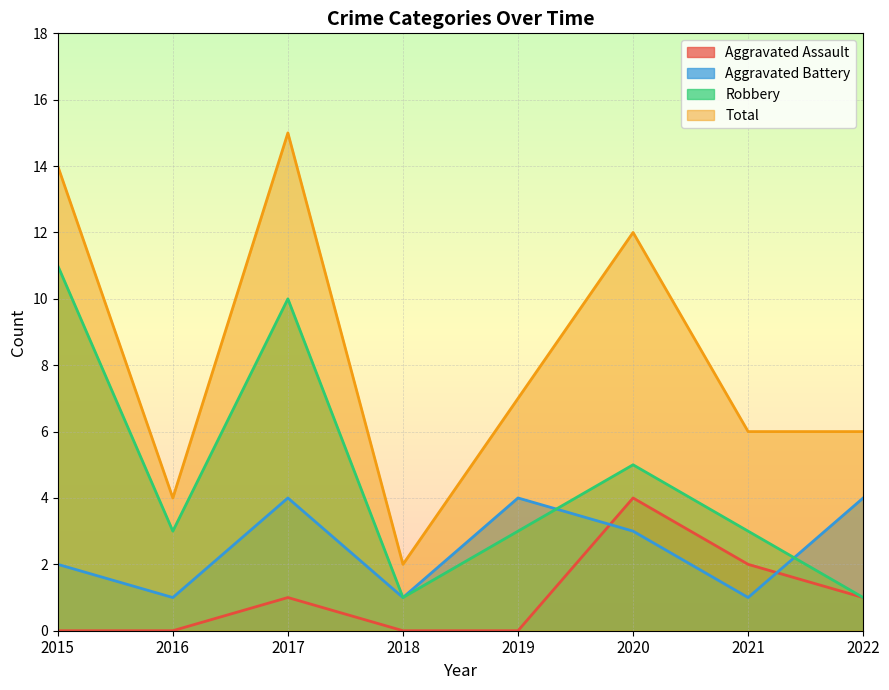

True or false: Aggravated Assault has a value of 2 at 2015.

False